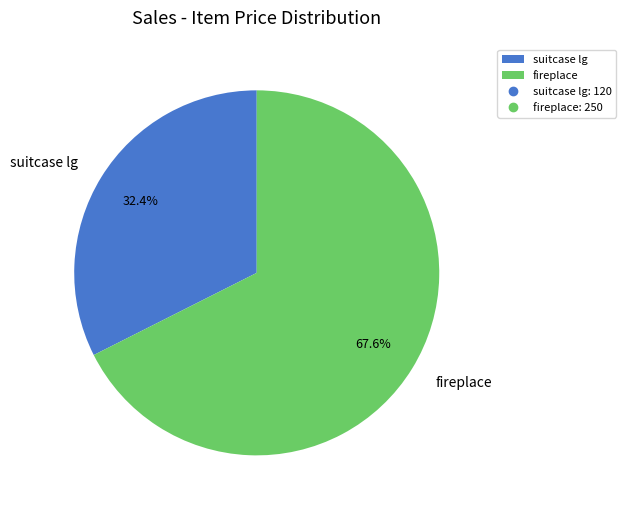

Which has a higher value, fireplace or suitcase lg?

fireplace